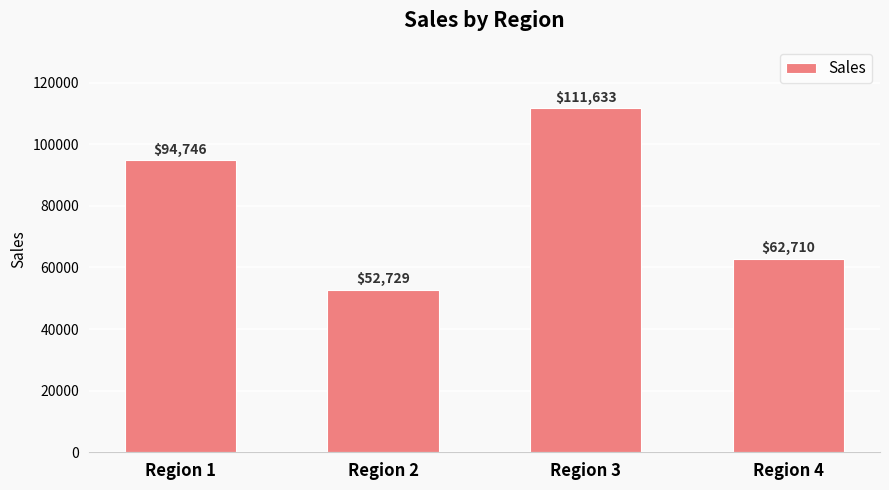

What is the sum of the values at Region 3 and Region 1?

206378.1